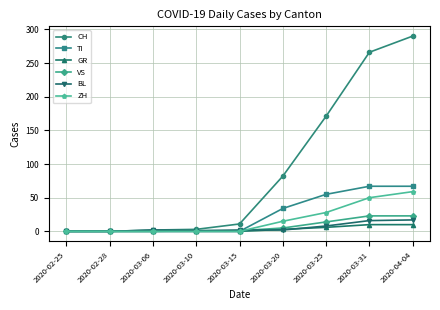

Which series changed the most between 2020-02-25 and 2020-03-25?

CH